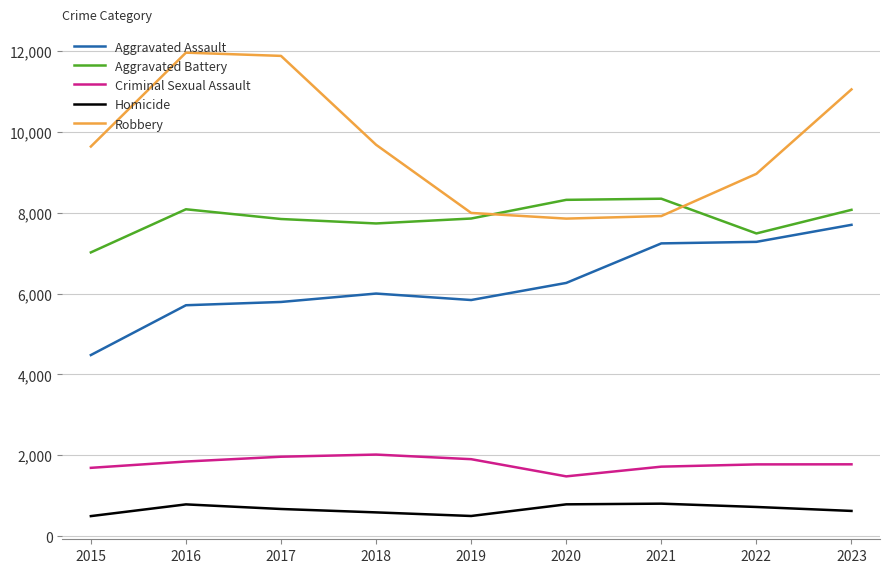

The value of Aggravated Battery at 2015 is 1989. True or false?

False